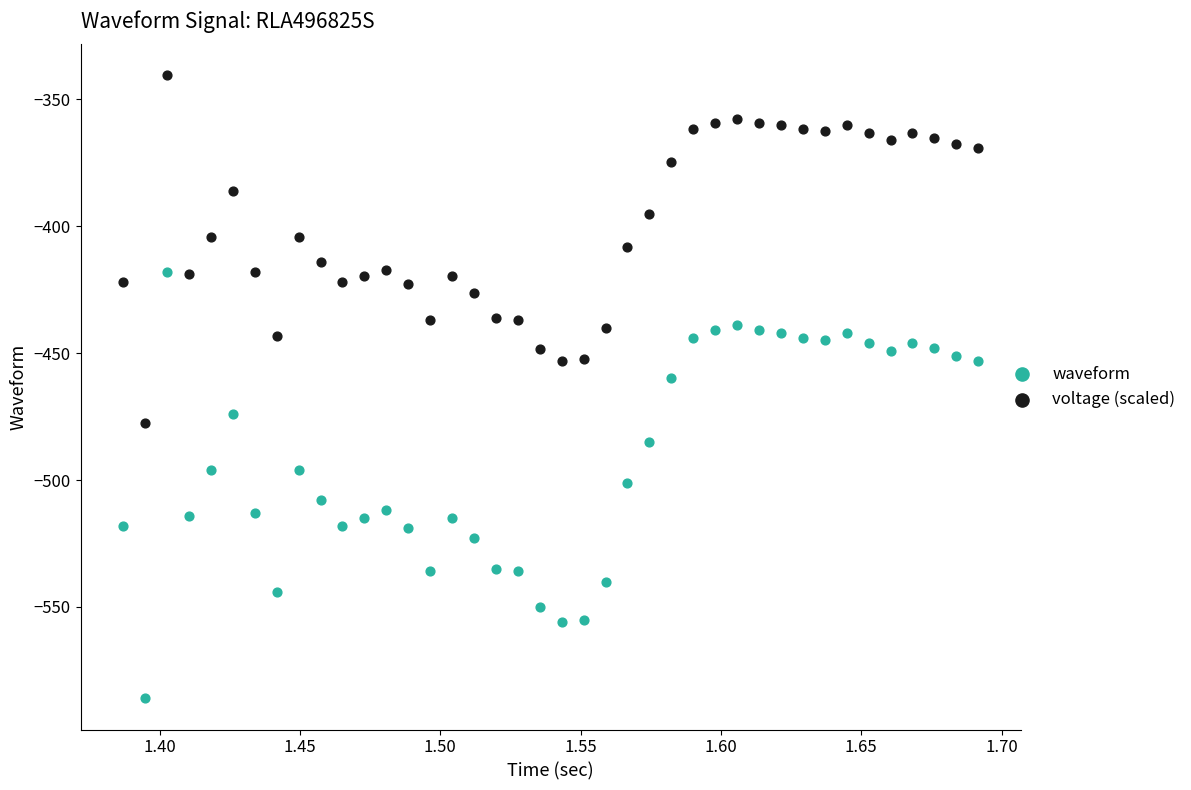

Across all series, what Y value is closest to -463?

-460.0